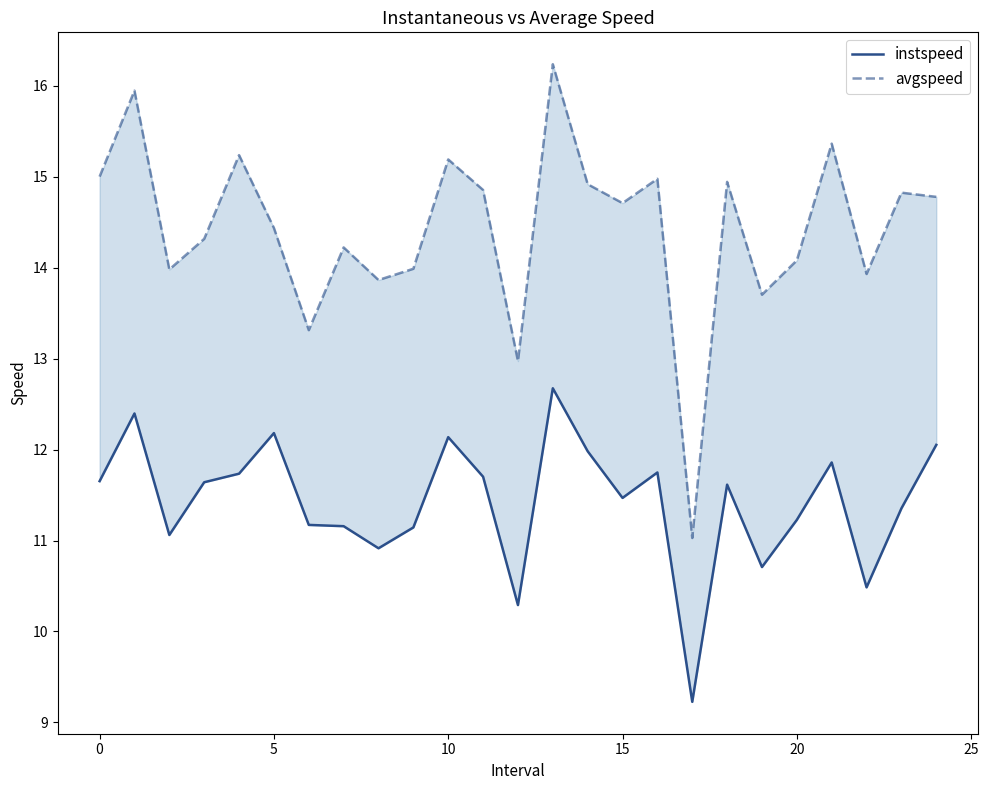

Between 5 and 20, which series saw the biggest shift?

instspeed